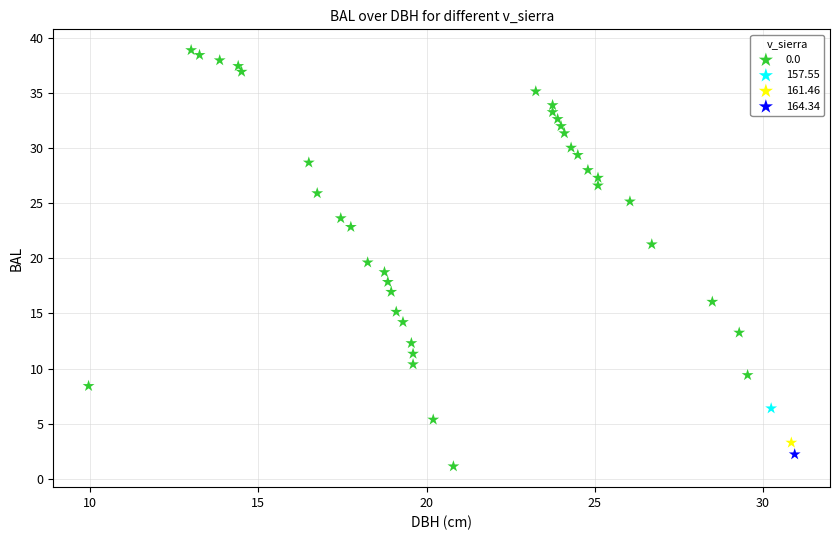

What are all the series names shown in the legend?

0.0, 157.55, 161.46, 164.34